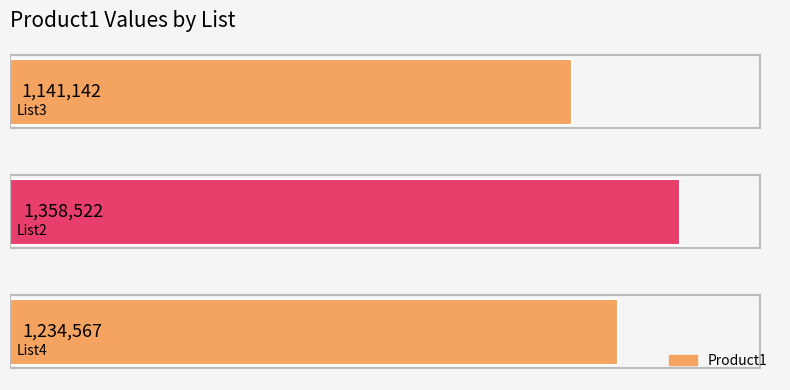

Are the bars horizontal?

Yes